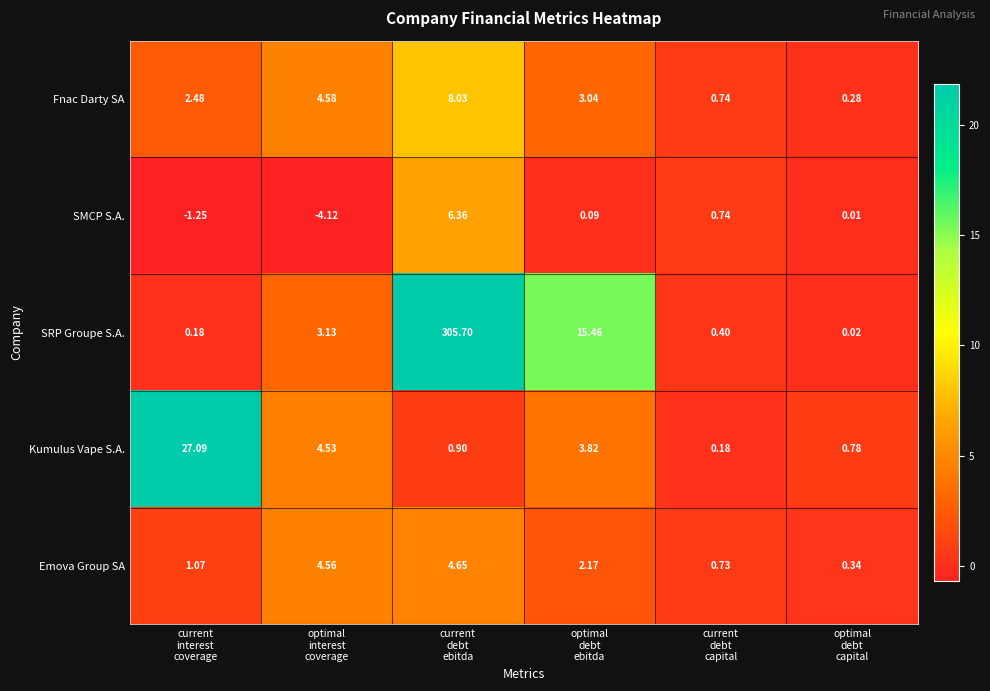

How many values in the SRP Groupe S.A. series are below 3?

3